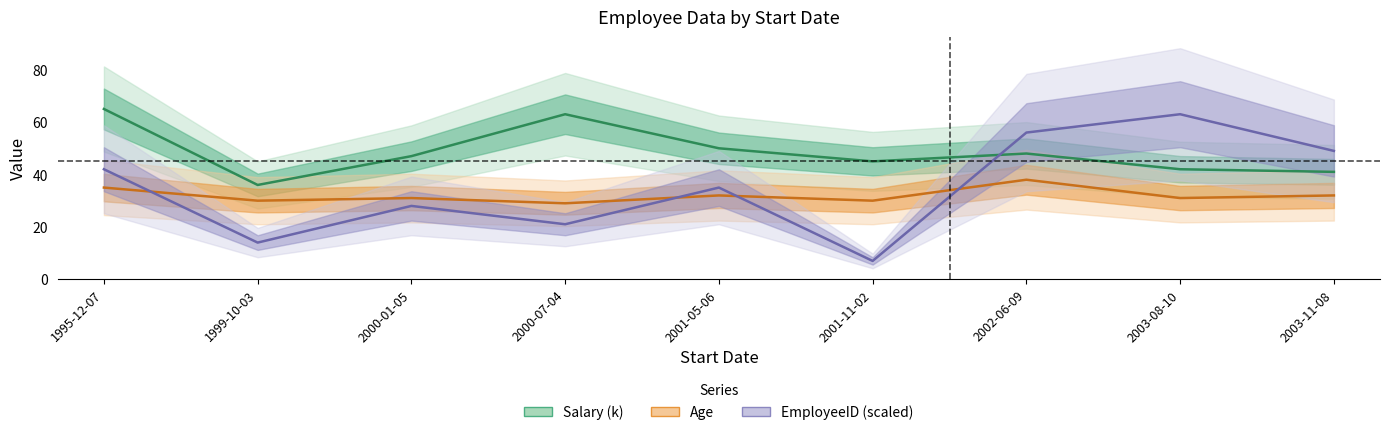

What is the difference between the maximum and minimum values in the EmployeeID (scaled) series?

56